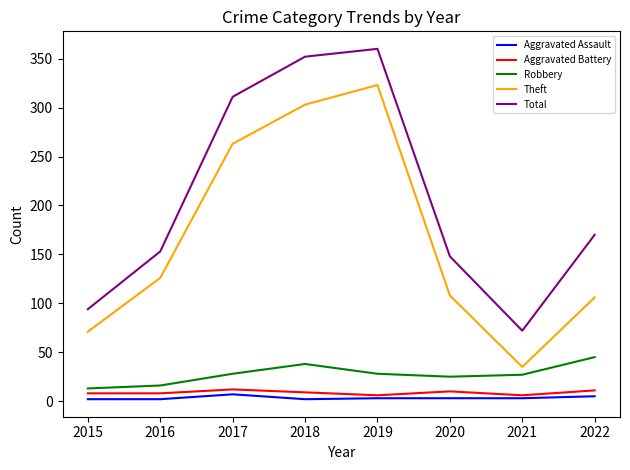

Is it true that Robbery equals 16 at 2016?

True